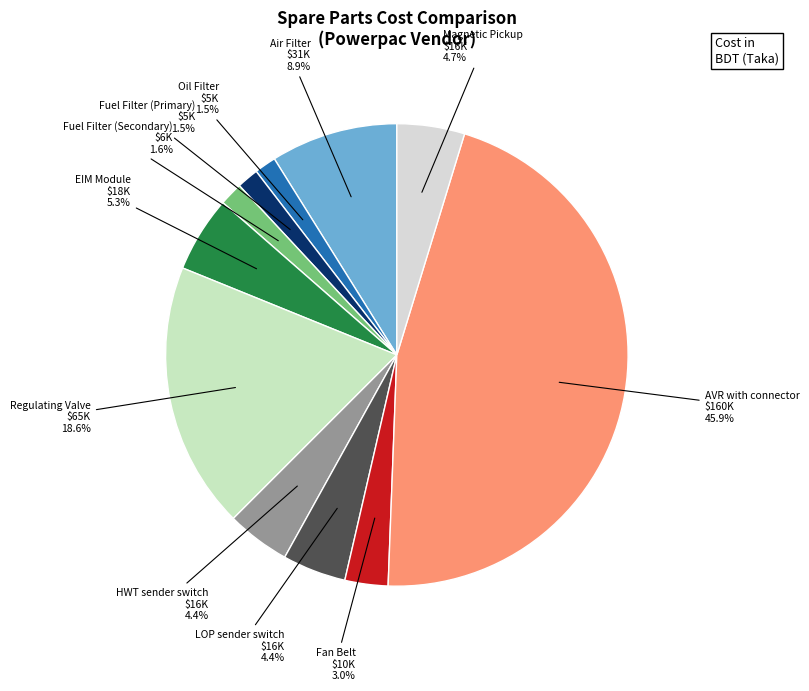

Count the number of slices in the pie.

11